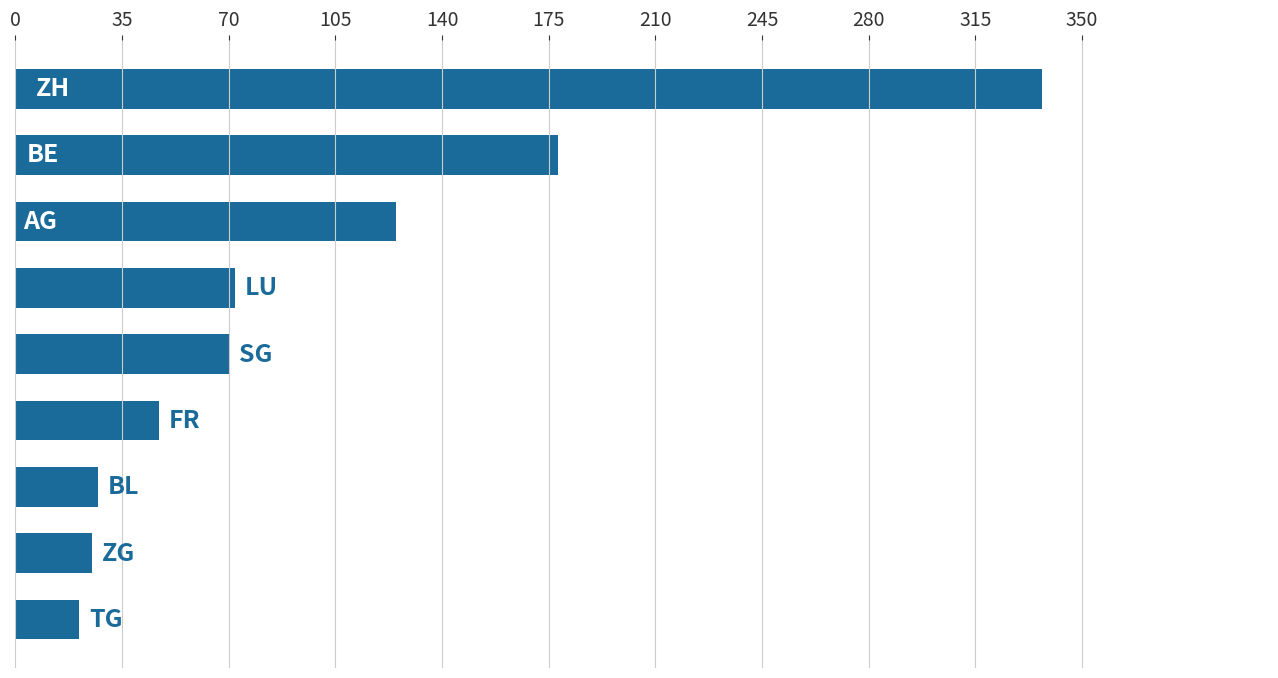

What is the difference between the second highest and second lowest values?

153